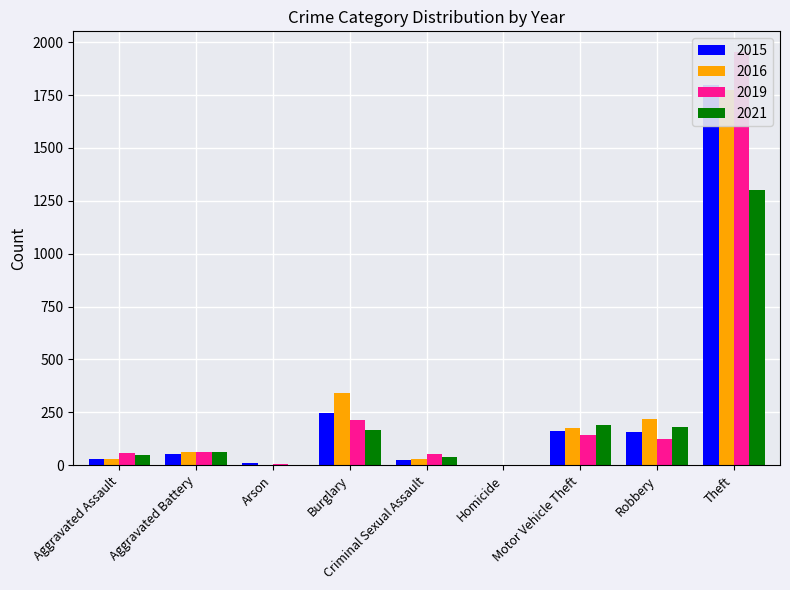

What is the average value of the 2016 series?

293